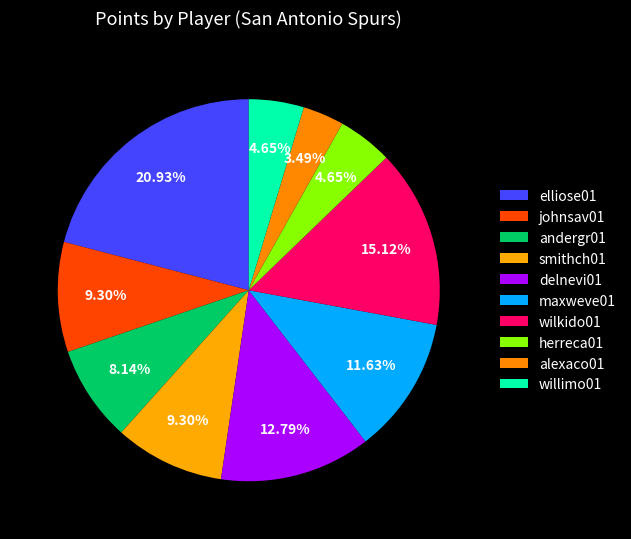

Count the number of slices in the pie.

10